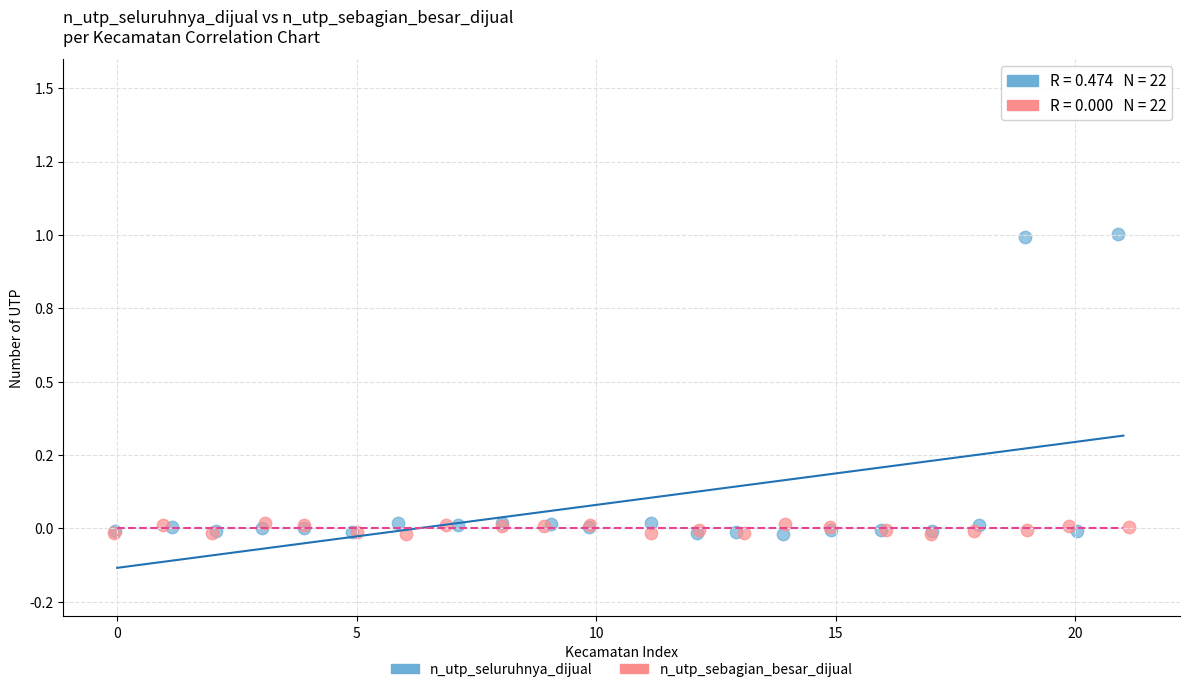

What are all the series names shown in the legend?

n_utp_seluruhnya_dijual, n_utp_sebagian_besar_dijual